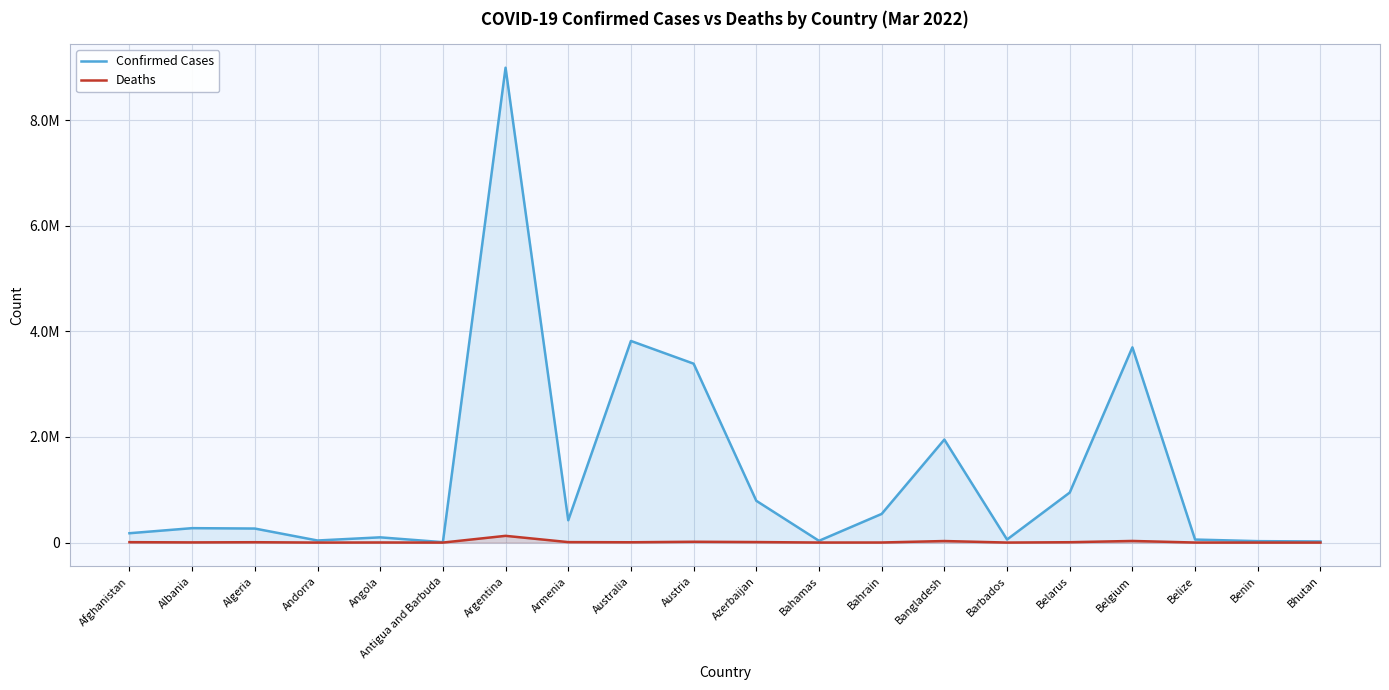

Which series has the widest spread of values?

Confirmed Cases